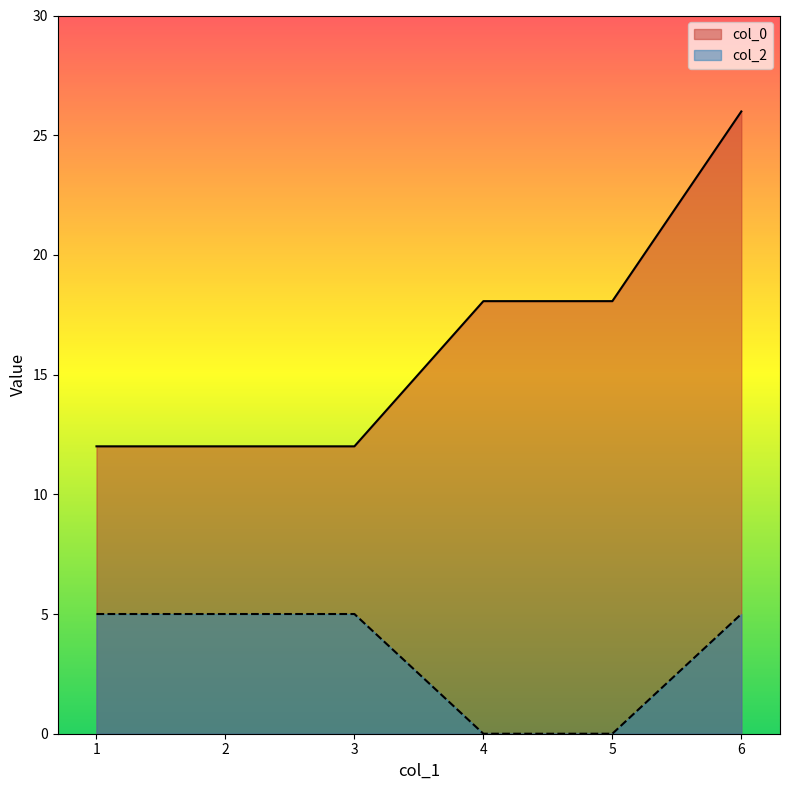

At which label is col_0 closest to 18?

4